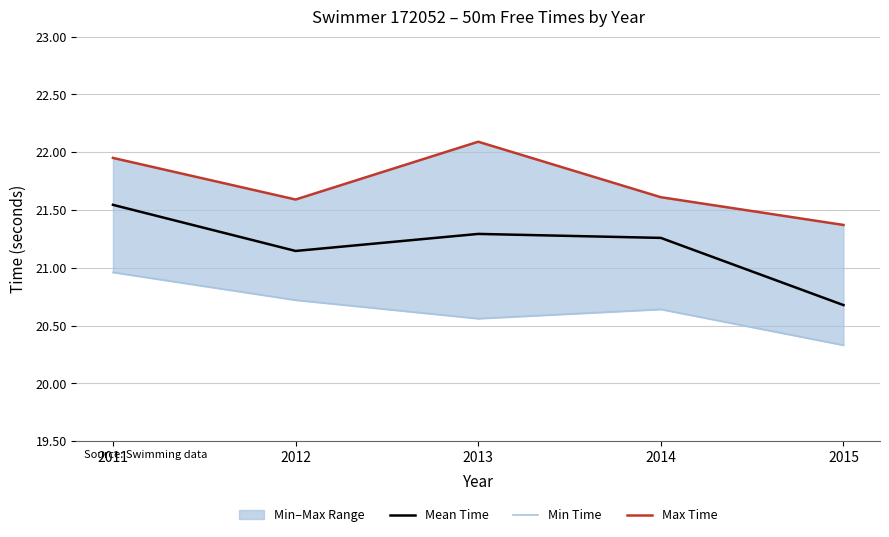

In Min Time, how many points are lower than both neighbors (excluding endpoints)?

1